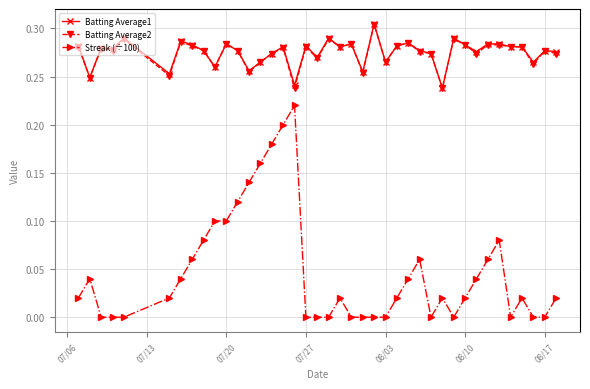

True or false: Batting Average1 and Streak (÷100) cross at least once.

False